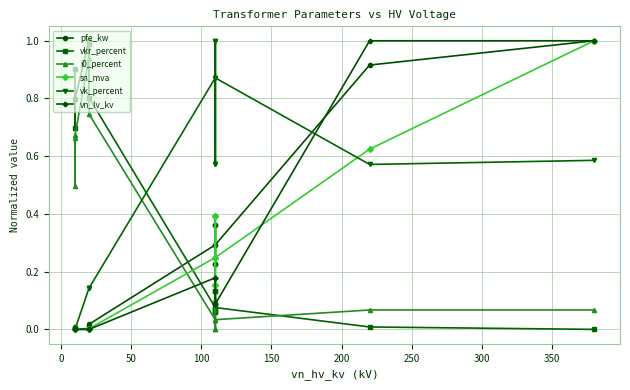

Reading right to left, list all the values displayed in this chart.

pfe_kw: 1.0	0.9	0.3	0.2	0.4	0.2	0.4	0.3	0.0	0.0	0.0	0.0	0.0	0.0
vkr_percent: 0.0	0.0	0.1	0.1	0.1	0.1	0.1	0.1	0.8	1.0	1.0	0.8	0.7	0.9
i0_percent: 0.1	0.1	0.0	0.1	0.0	0.1	0.0	0.0	0.7	1.0	0.9	0.7	0.5	0.7
sn_mva: 1.0	0.6	0.2	0.2	0.4	0.2	0.4	0.2	0.0	0.0	0.0	0.0	0.0	0.0
vk_percent: 0.6	0.6	0.9	0.6	1.0	0.6	1.0	0.9	0.1	0.1	0.1	0.0	0.0	0.0
vn_lv_kv: 1.0	1.0	0.1	0.1	0.1	0.2	0.2	0.2	0.0	0.0	0.0	0.0	0.0	0.0